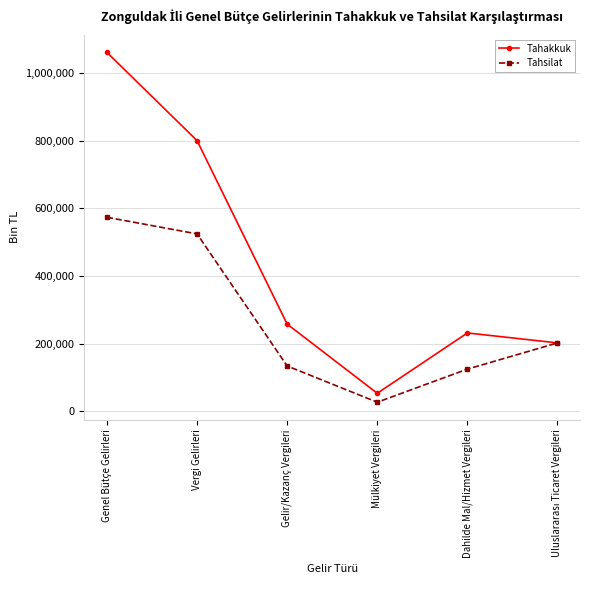

List the series in order of their peak value, highest first.

Tahakkuk, Tahsilat